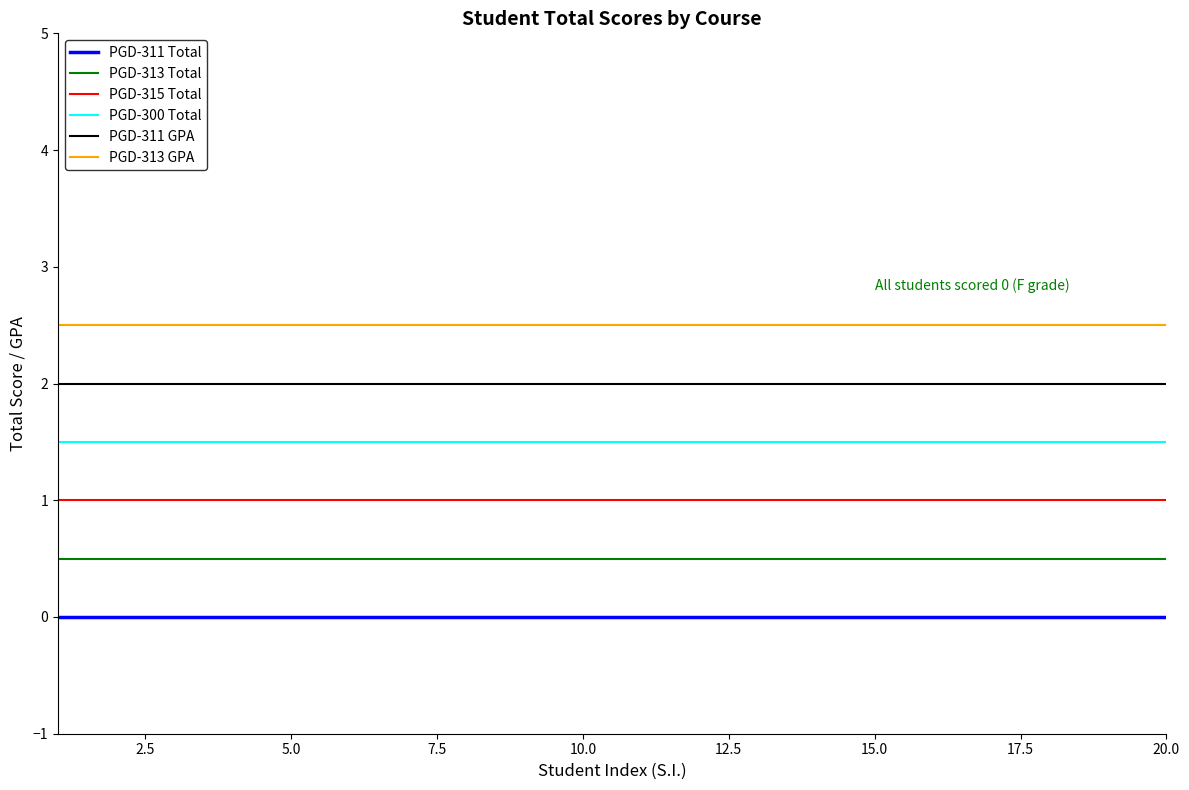

How many distinct data groups are displayed?

6